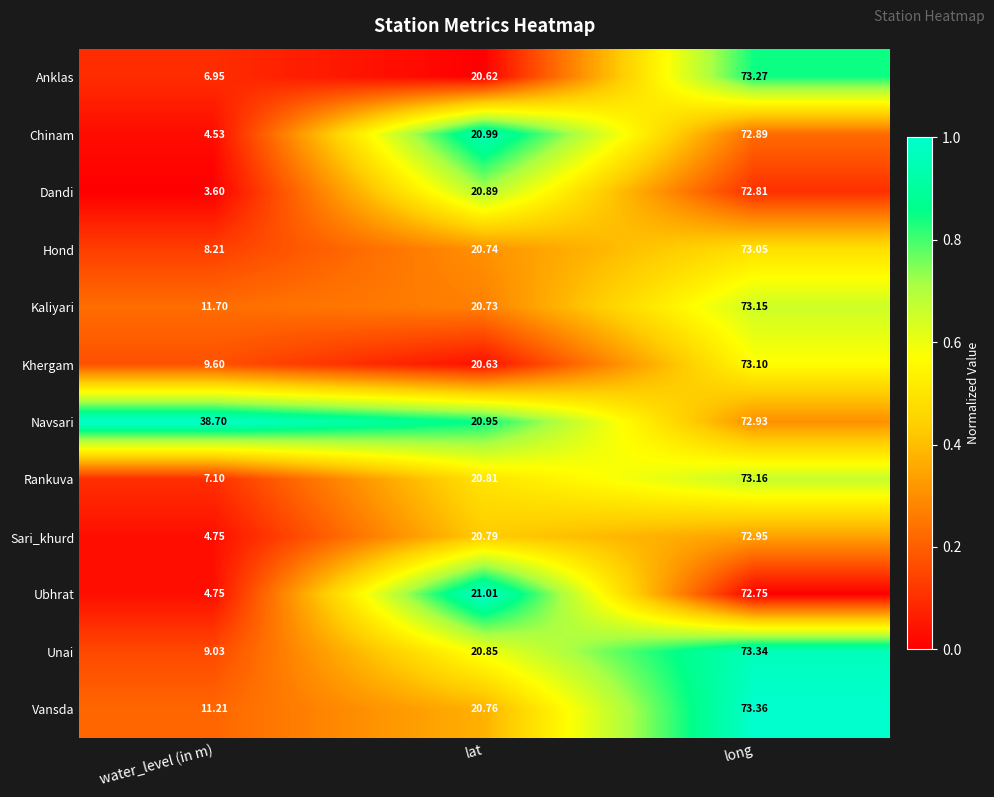

At which label is Kaliyari closest to 42?

lat